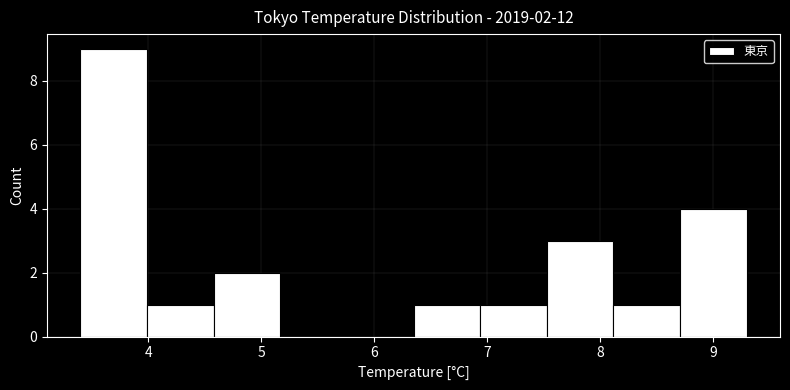

Which range on the x-axis has the tallest bar?

3.40 to 3.99